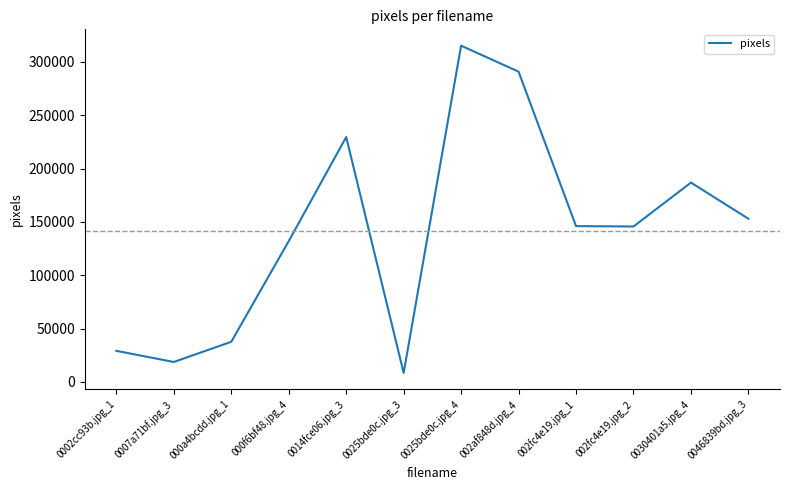

The value at 000a4bcdd.jpg_1 is 37607. True or false?

True